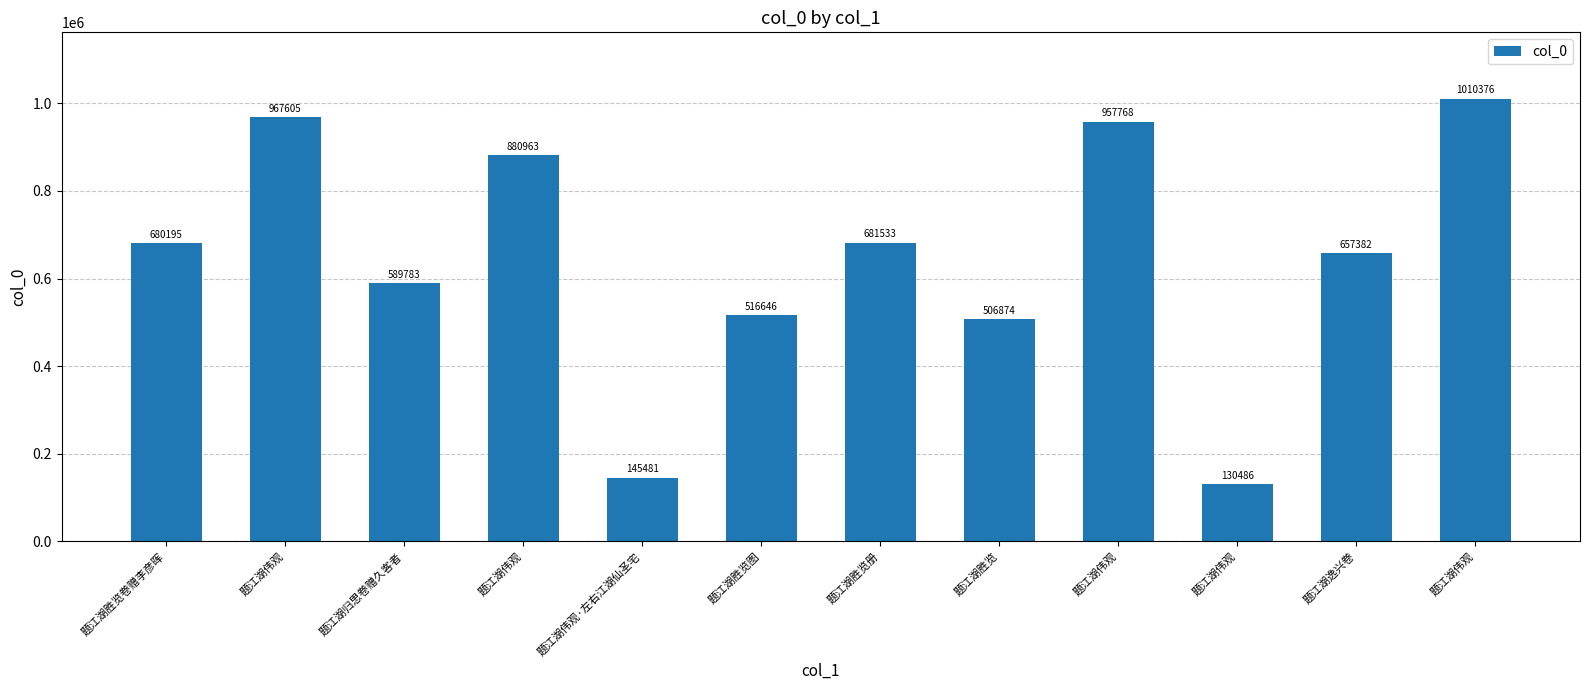

What is the maximum value shown in the chart?

1010376